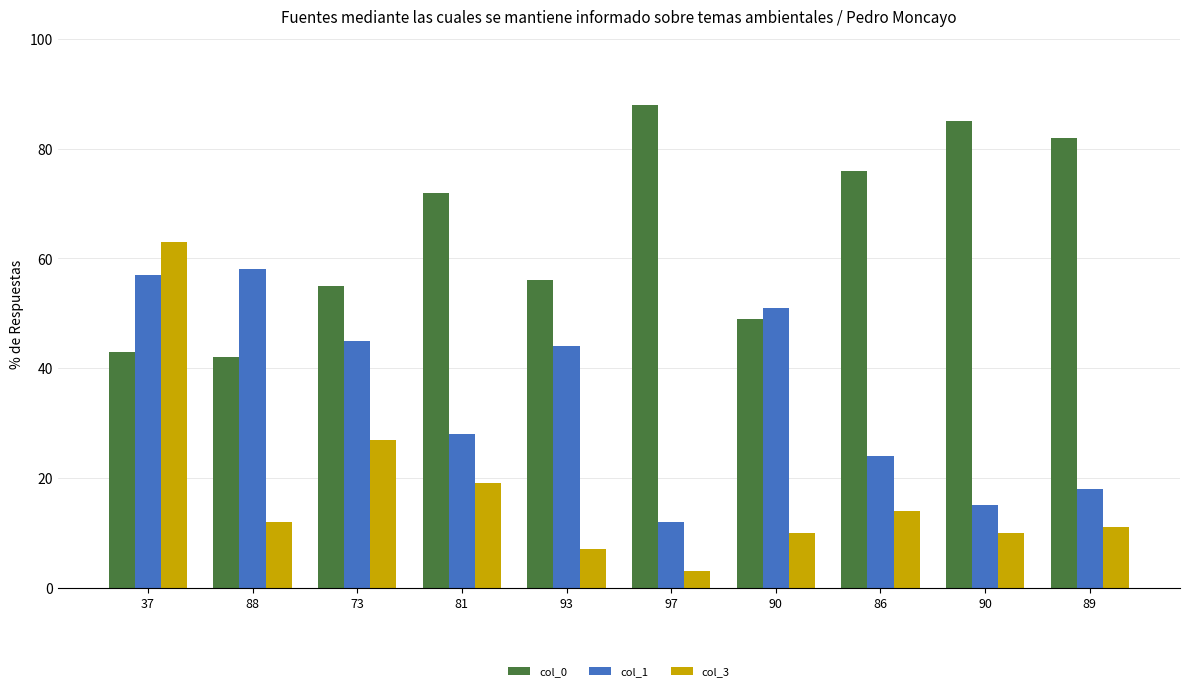

At which label is col_1 closest to 35?

81